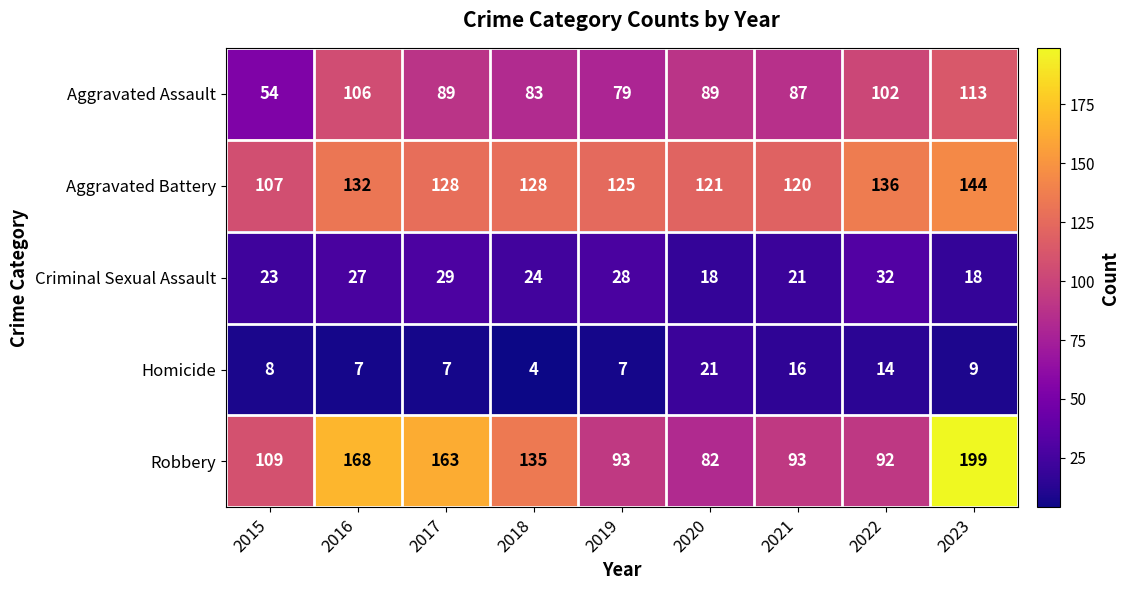

What is the difference between the Aggravated Assault values at 2017 and 2022?

13